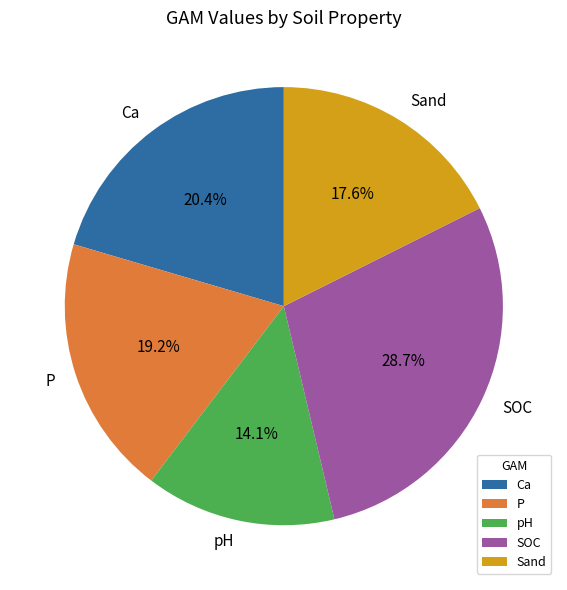

What portion of the pie excludes P?

80.8%